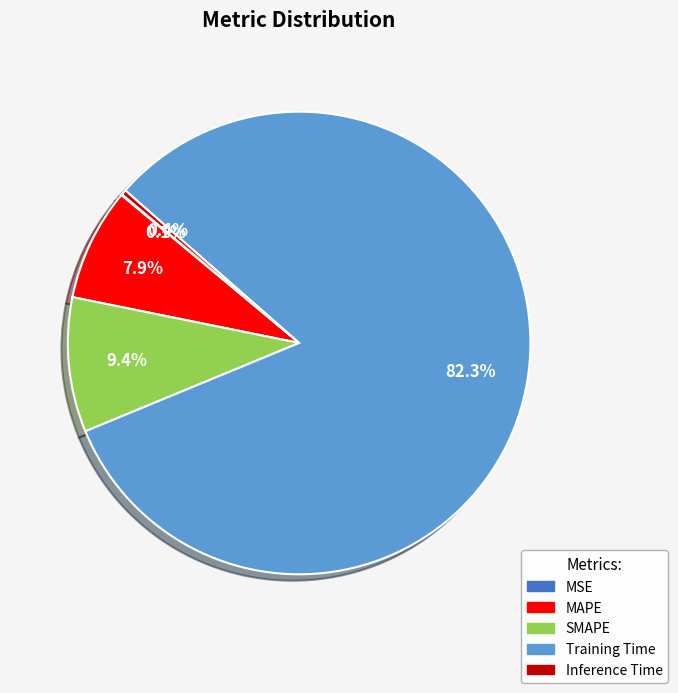

True or false: MAPE accounts for 8% of the total.

True